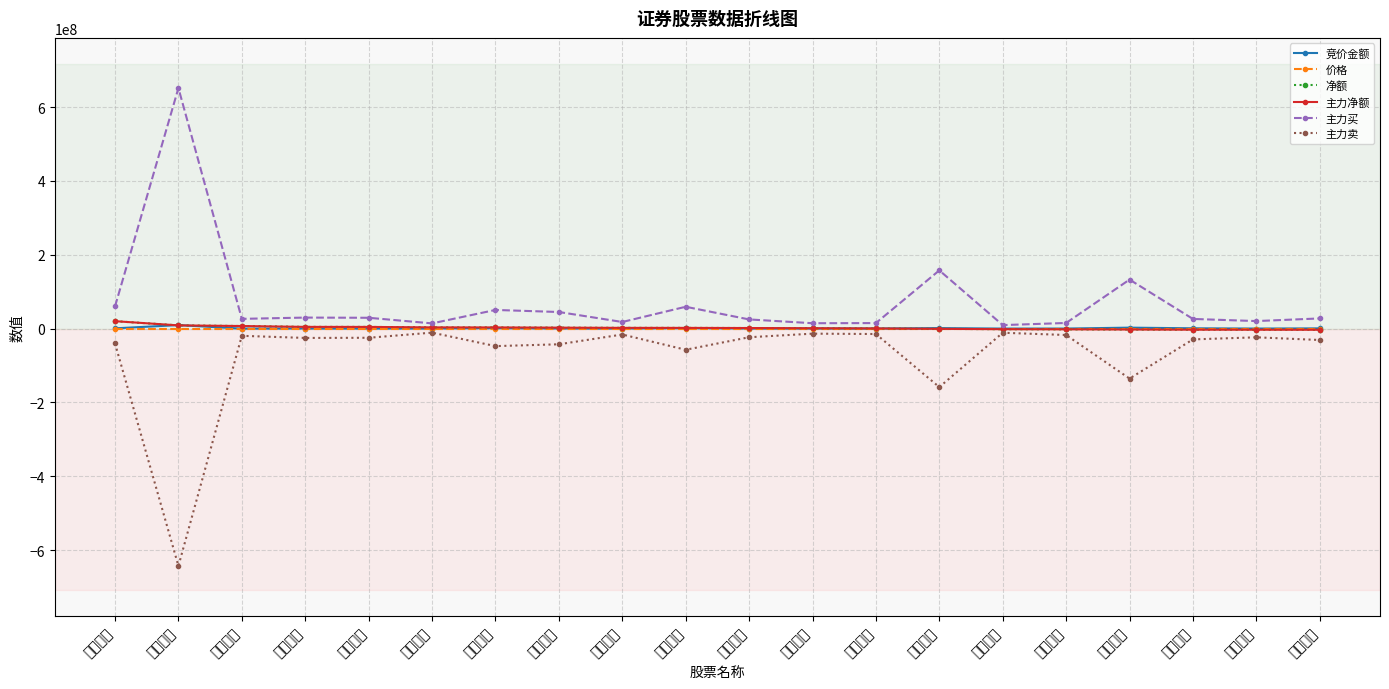

Which has a higher value, 国元证券 or 国信证券?

国元证券